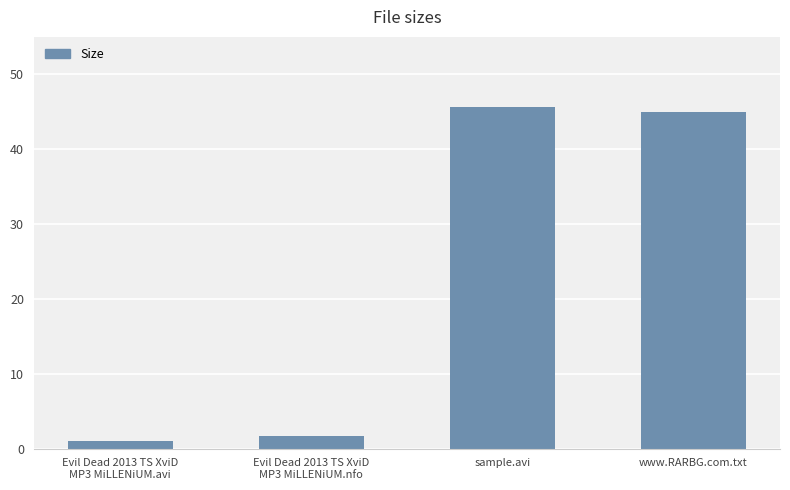

Are the bars horizontal?

No